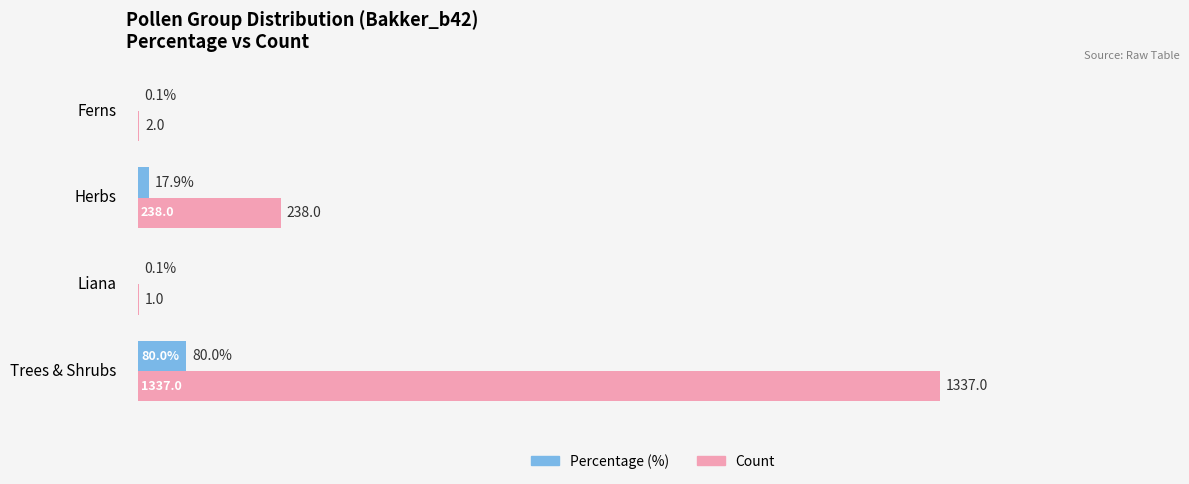

At which category is the sum across all series the highest?

Trees & Shrubs